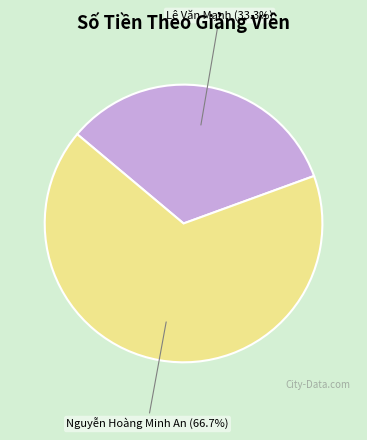

Combined, what portion of the pie is Lê Văn Mạnh and Nguyễn Hoàng Minh An?

100.0%